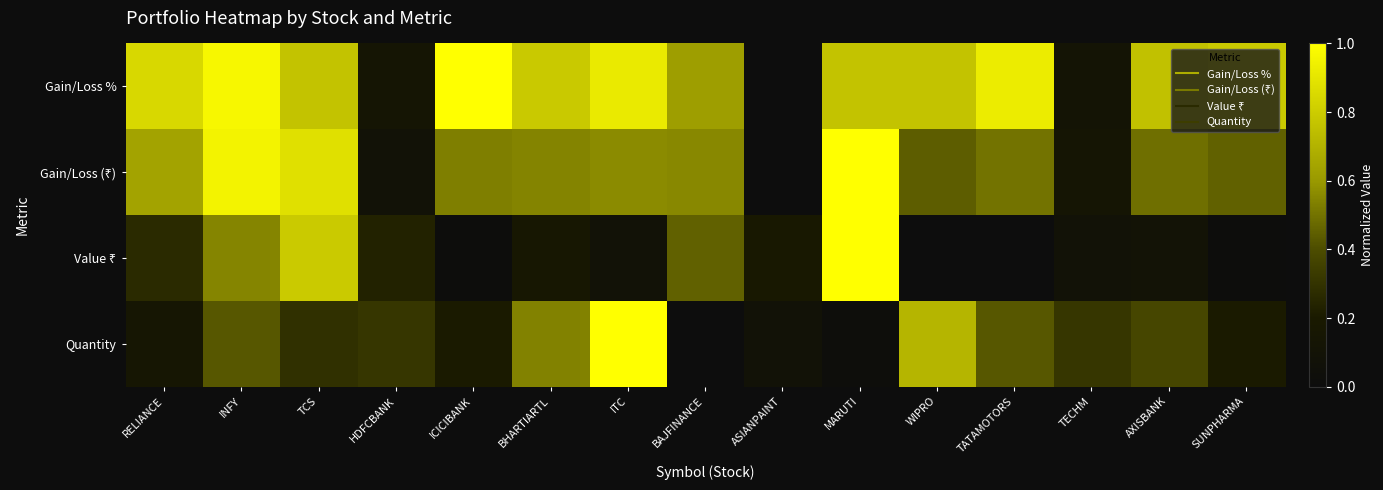

Rank the series by their maximum value, from highest to lowest.

Gain/Loss %, Gain/Loss (₹), Value ₹, Quantity